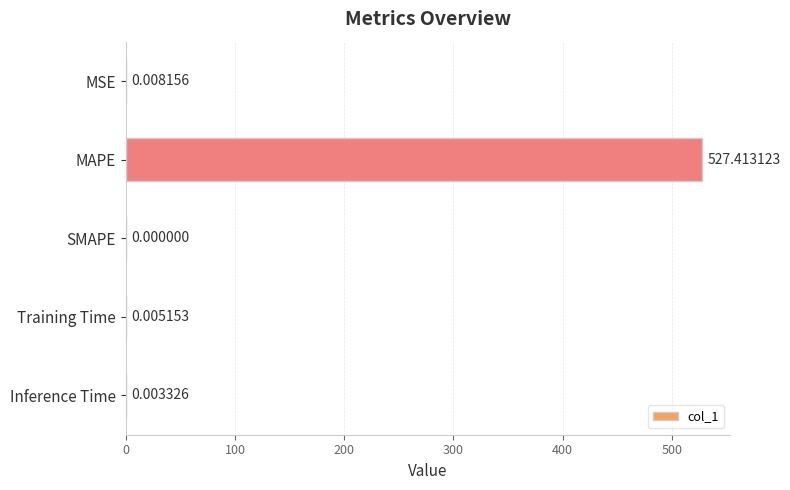

What is the greatest value displayed?

527.4